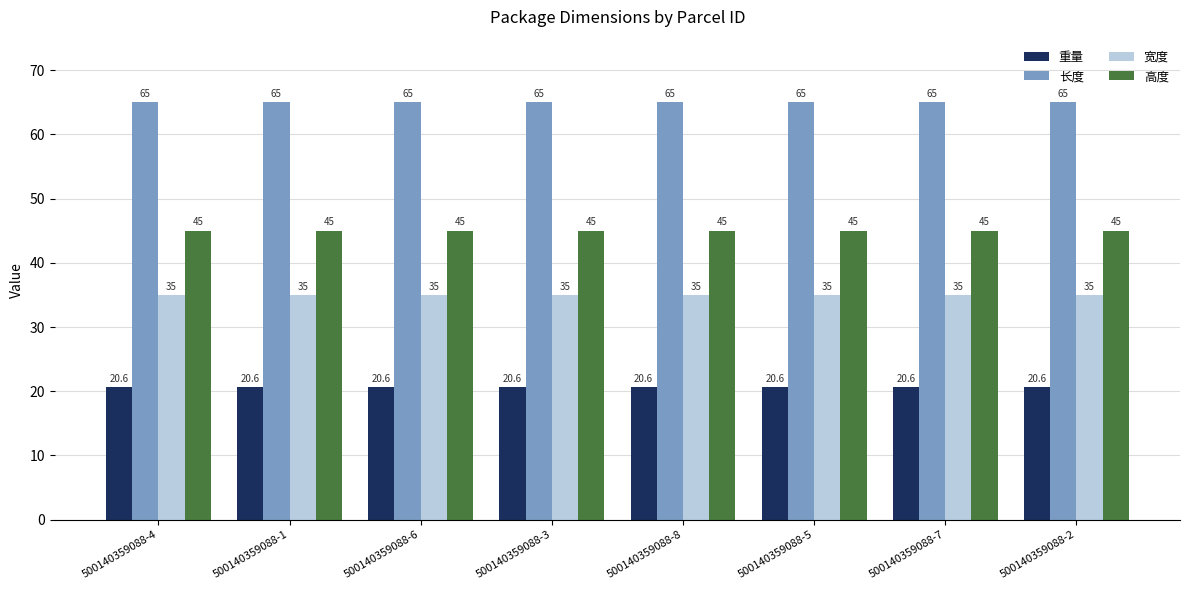

Rank the series by their maximum value, from highest to lowest.

长度, 高度, 宽度, 重量